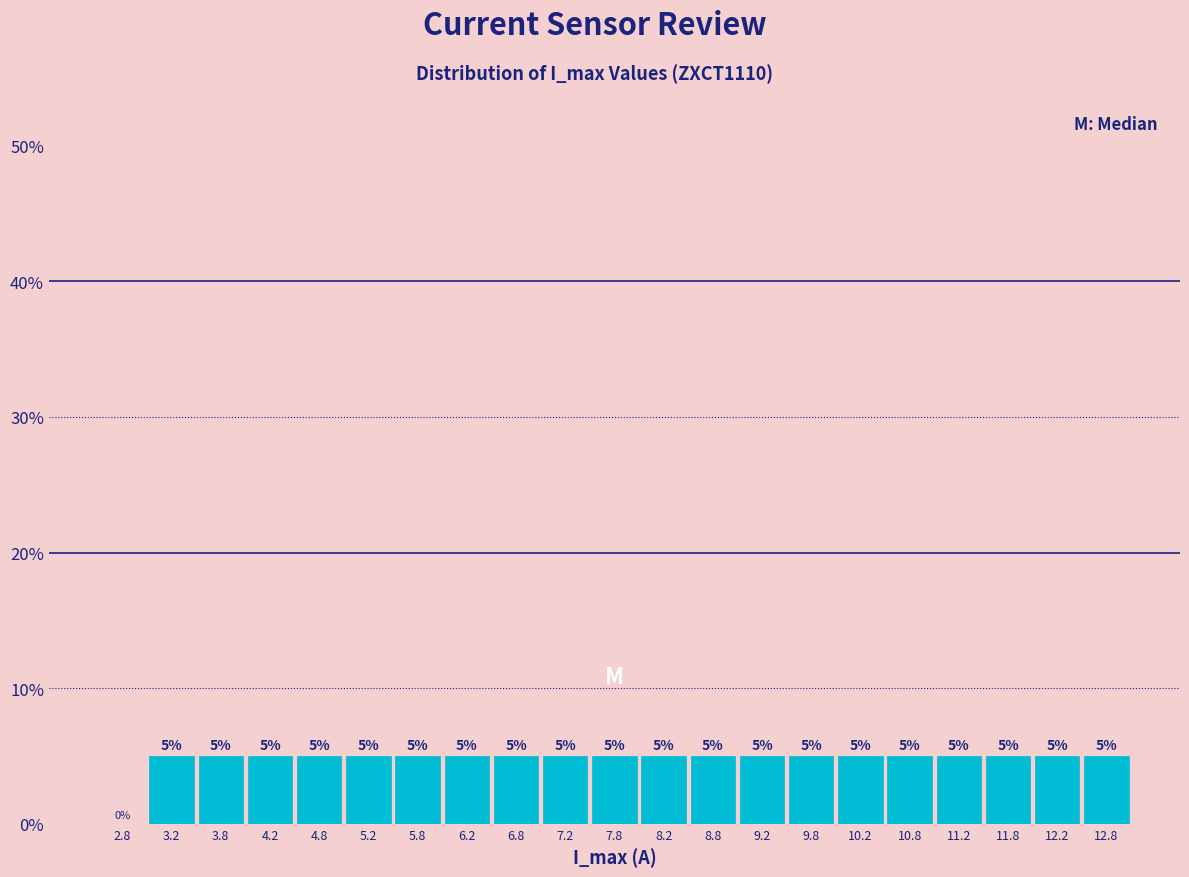

Reading left to right, list every bar in this chart as the range it spans on the x-axis followed by its height.

2.5 to 3.0: 0
3.0 to 3.5: 5
3.5 to 4.0: 5
4.0 to 4.5: 5
4.5 to 5.0: 5
5.0 to 5.5: 5
5.5 to 6.0: 5
6.0 to 6.5: 5
6.5 to 7.0: 5
7.0 to 7.5: 5
7.5 to 8.0: 5
8.0 to 8.5: 5
8.5 to 9.0: 5
9.0 to 9.5: 5
9.5 to 10.0: 5
10.0 to 10.5: 5
10.5 to 11.0: 5
11.0 to 11.5: 5
11.5 to 12.0: 5
12.0 to 12.5: 5
12.5 to 13.0: 5